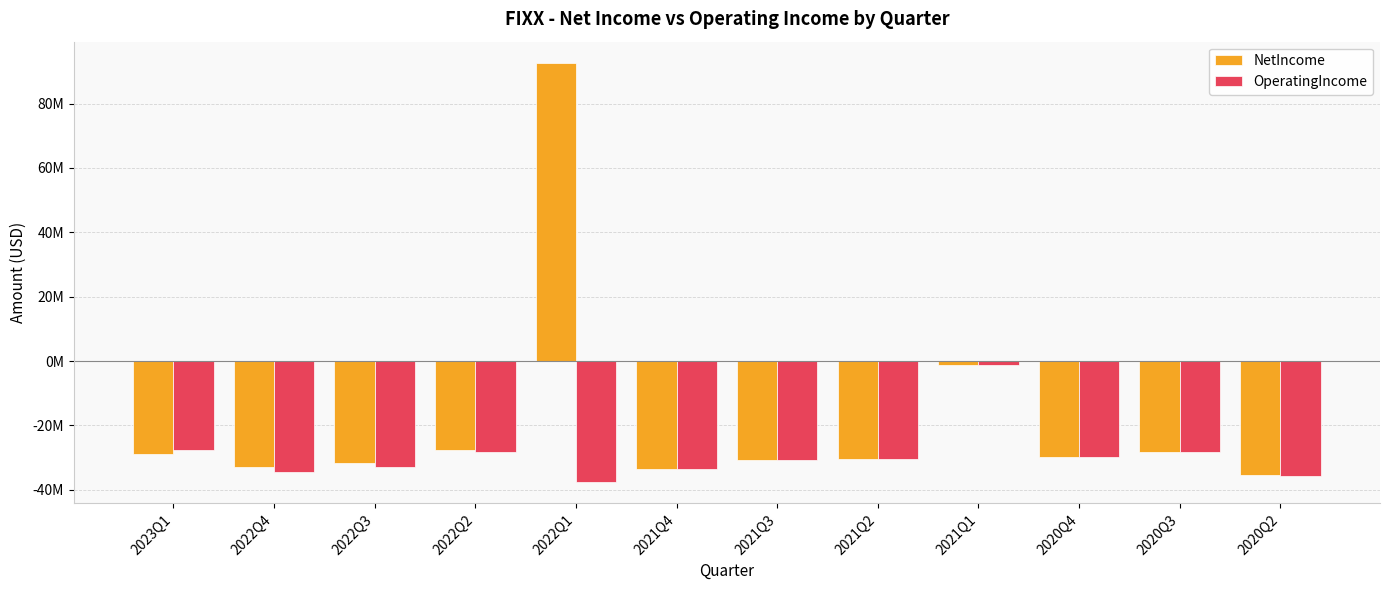

Does the chart contain any negative values?

Yes